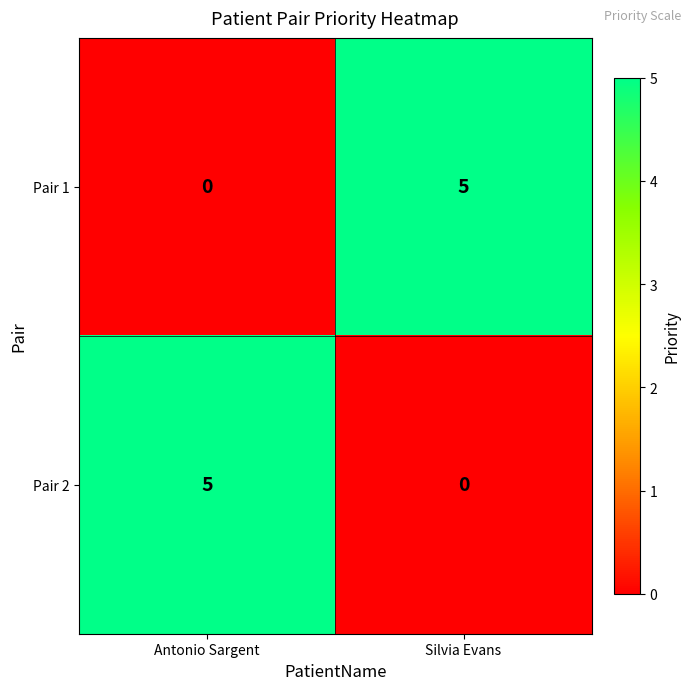

The value of Pair 1 at Silvia Evans is 5. True or false?

True